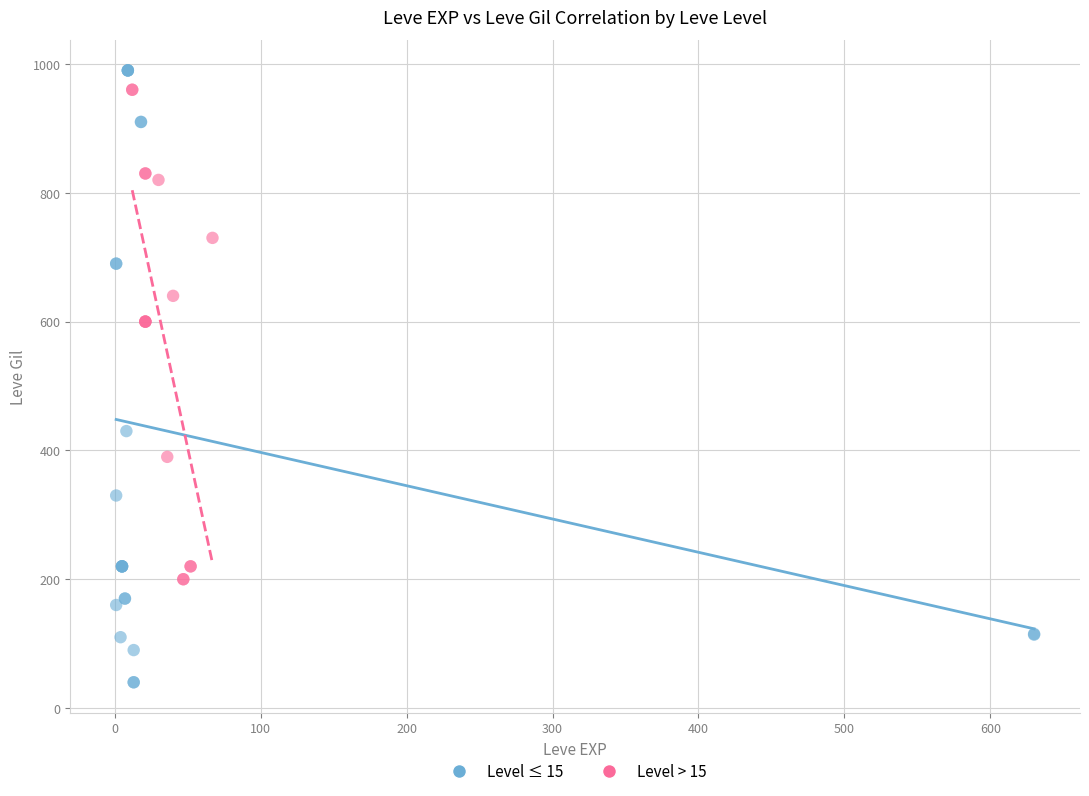

Which series reaches the minimum Y coordinate?

Level ≤ 15